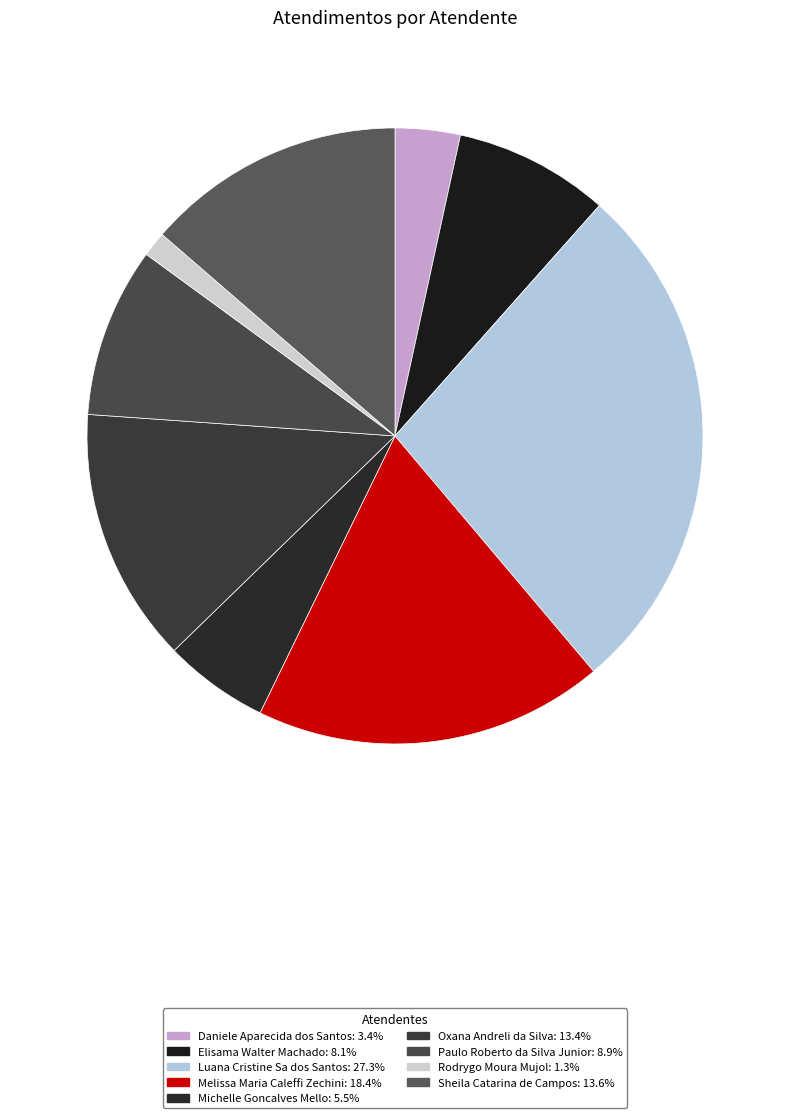

Is there a majority slice in this chart?

No